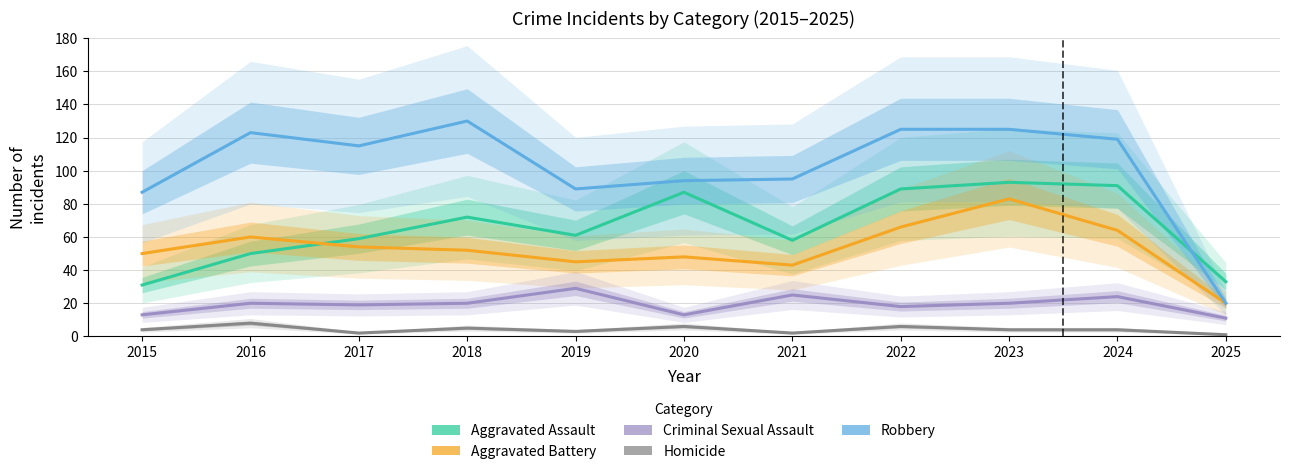

True or false: Aggravated Assault and Aggravated Battery intersect in this chart.

True